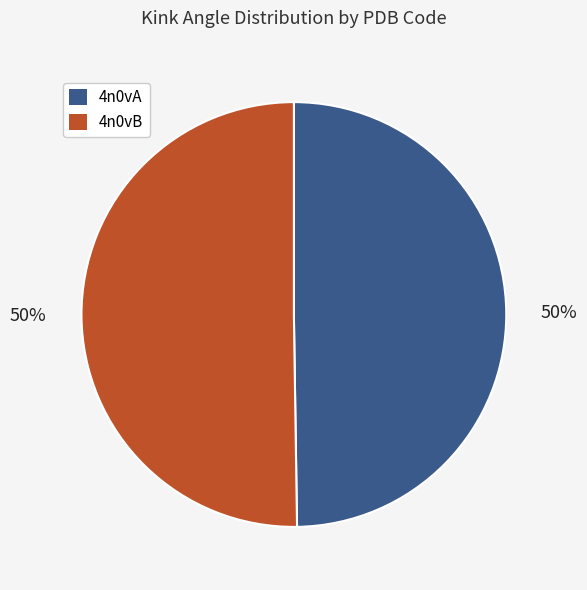

To the nearest percent, what portion does 4n0vB represent?

50%